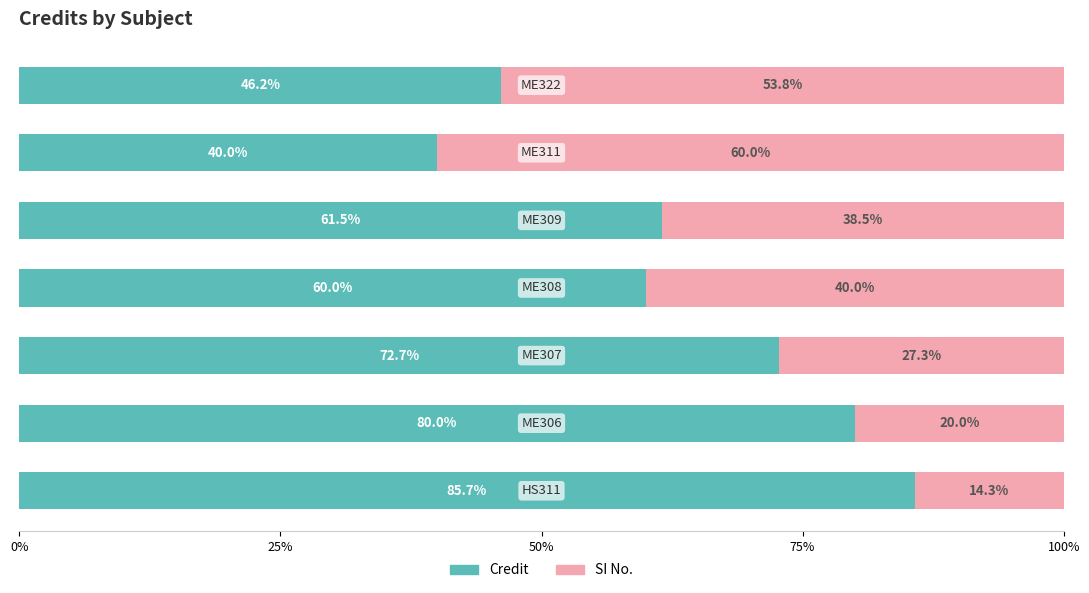

What is the average value of the Credit series?

63.7